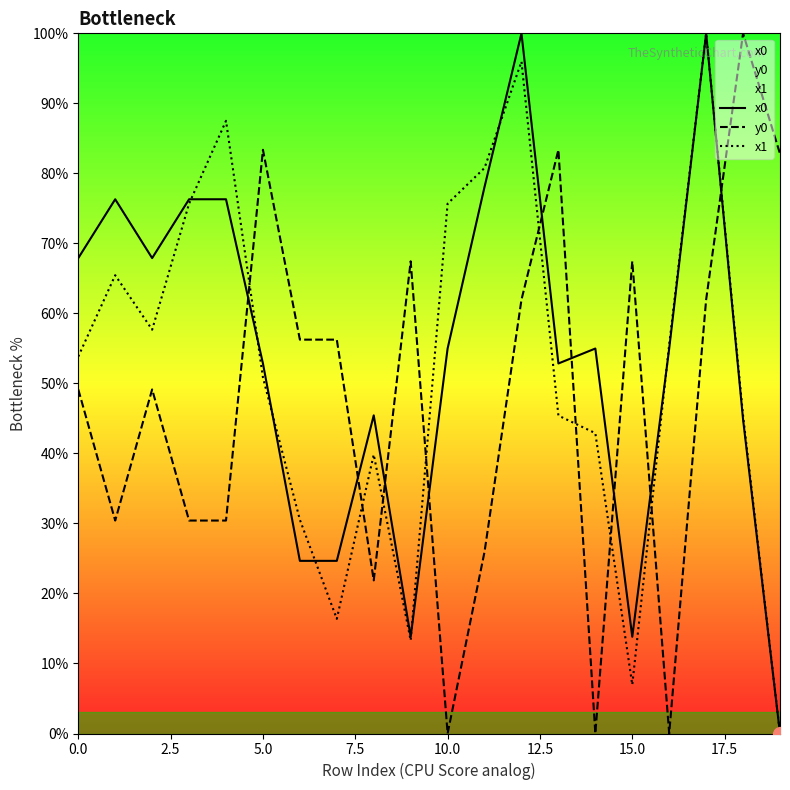

Reading left to right, what are all the values shown in this chart?

x0: 67.9	76.3	67.9	76.3	76.3	52.8	24.7	24.7	45.4	13.8	55.0	78.1	100.0	52.8	55.0	13.8	55.0	100.0	44.9	0.0
y0: 49.1	30.4	49.1	30.4	30.4	83.4	56.3	56.3	21.9	67.4	0.0	26.0	62.0	83.4	0.0	67.4	0.0	62.0	100.0	82.8
x1: 53.8	65.5	57.7	75.7	87.5	50.9	30.5	16.4	39.8	13.3	75.7	80.8	96.0	45.4	42.9	7.0	55.6	100.0	45.4	0.0